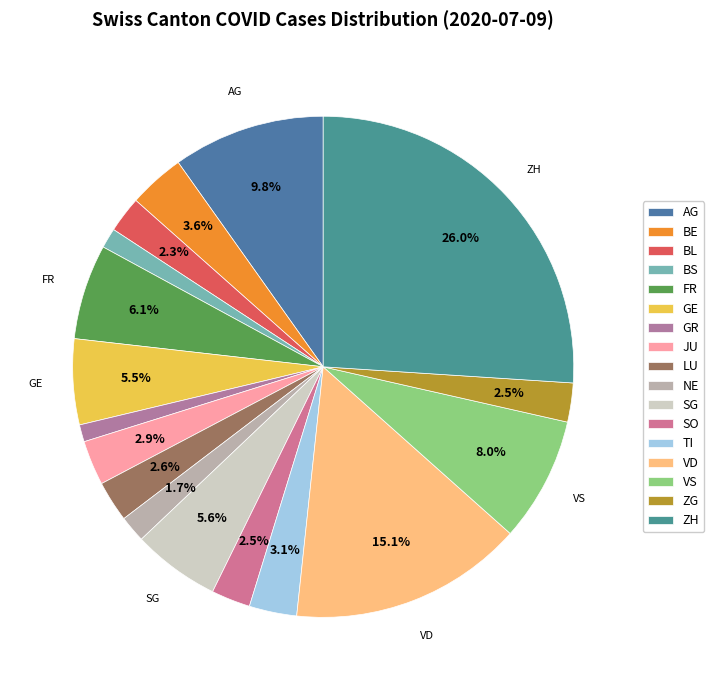

True or false: SG accounts for 6% of the total.

True